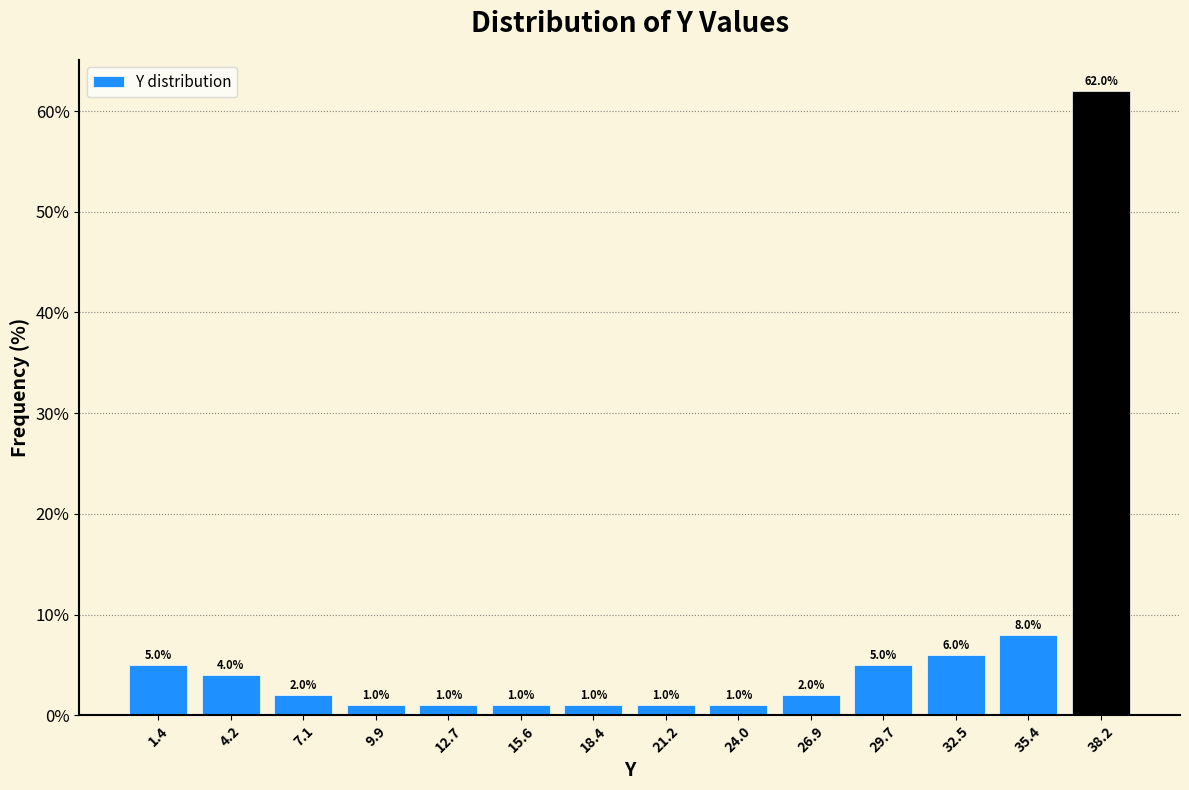

Which range on the x-axis has the tallest bar?

37.0 to 39.5